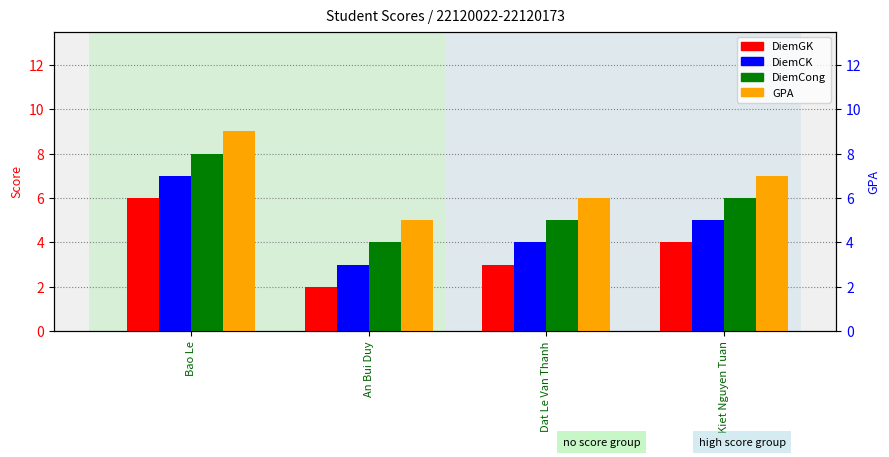

Read the DiemCong value at Bao Le.

8